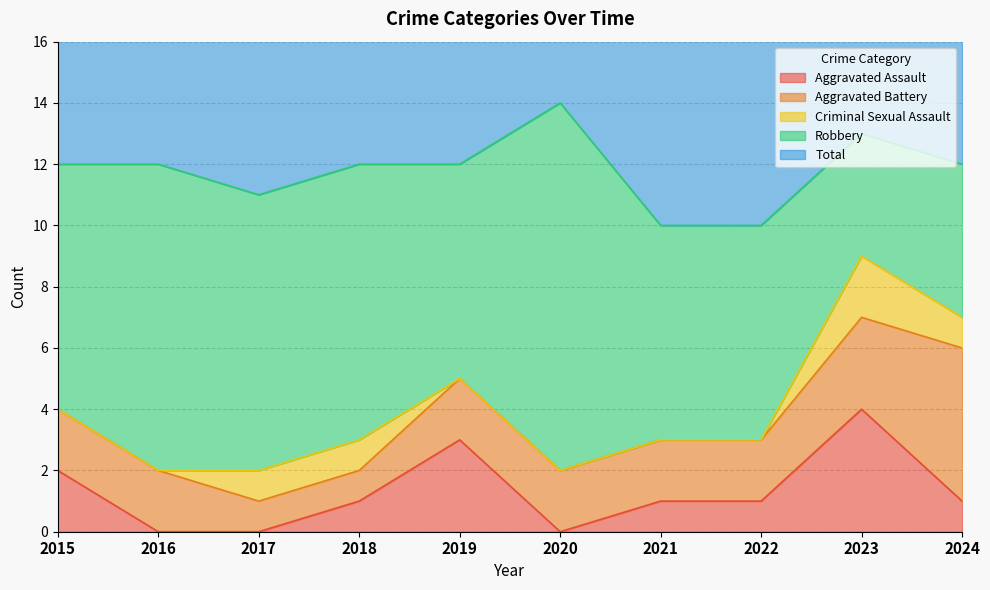

True or false: Aggravated Assault has a value of 1 at 2018.

True